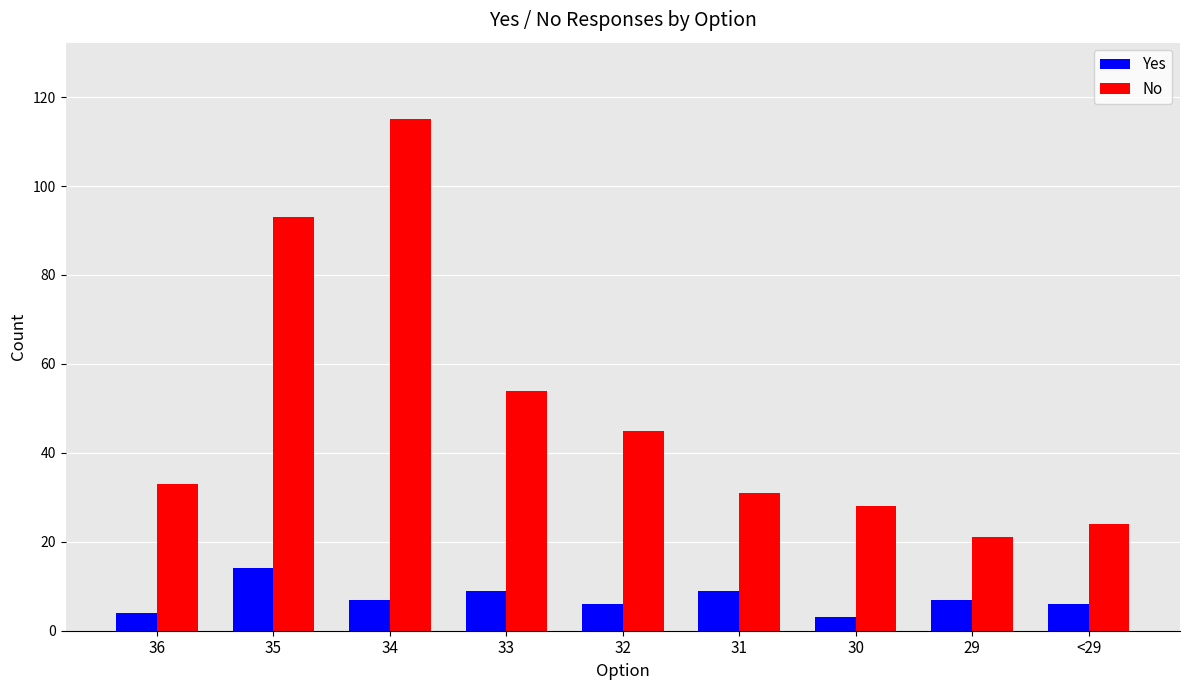

What is the label of the 5th bar from the left?

32